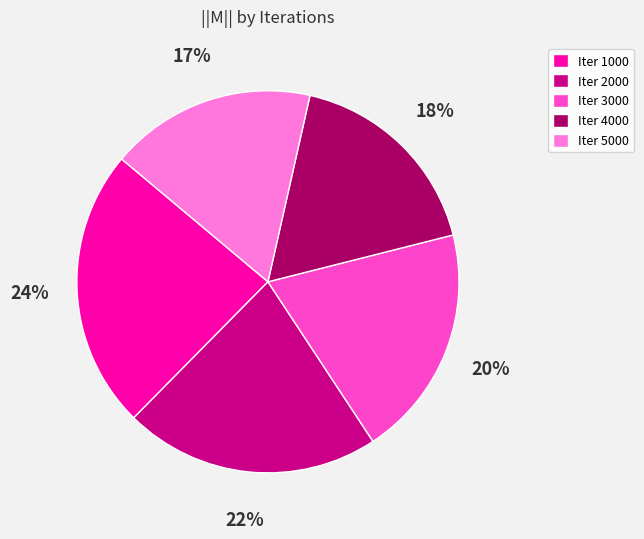

To the nearest percent, what is the average slice percentage?

20%